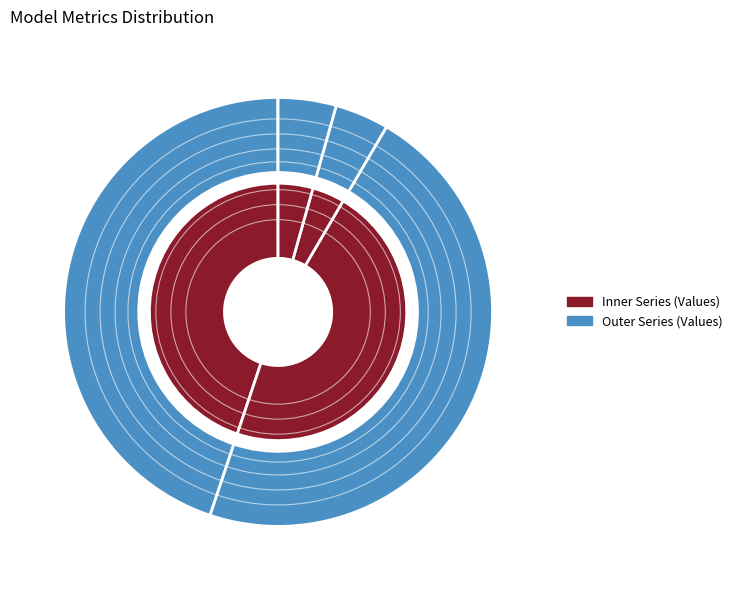

True or false: SMAPE accounts for 47% of the total.

True